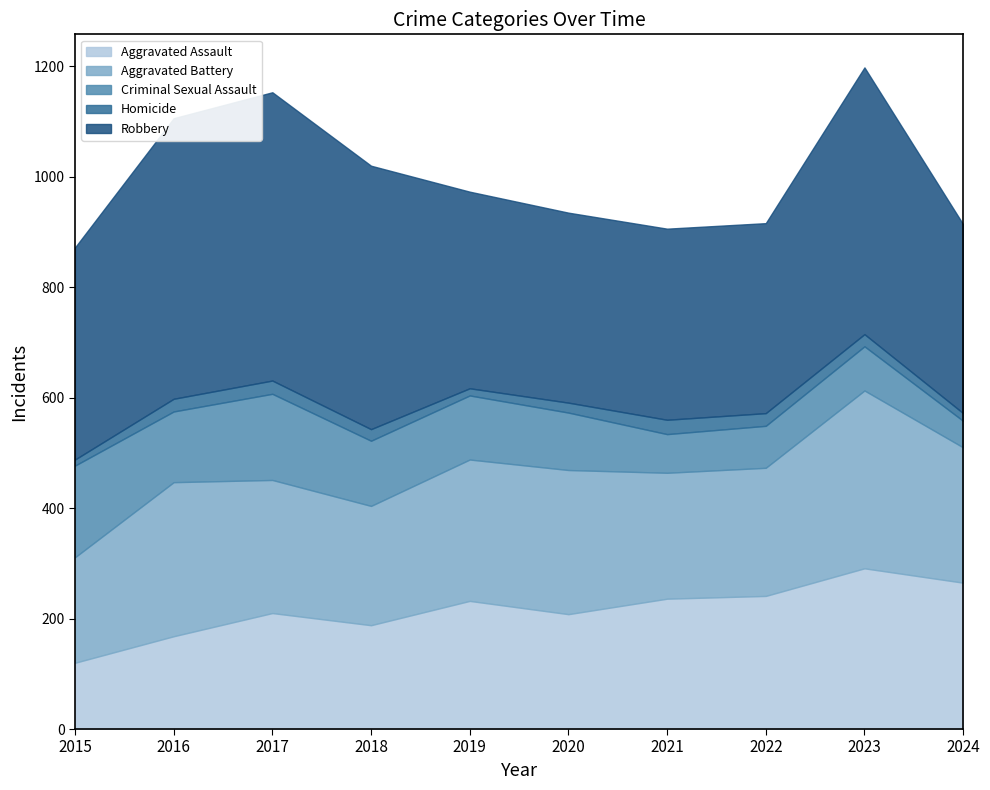

What is the total value across all series at 2019?

973